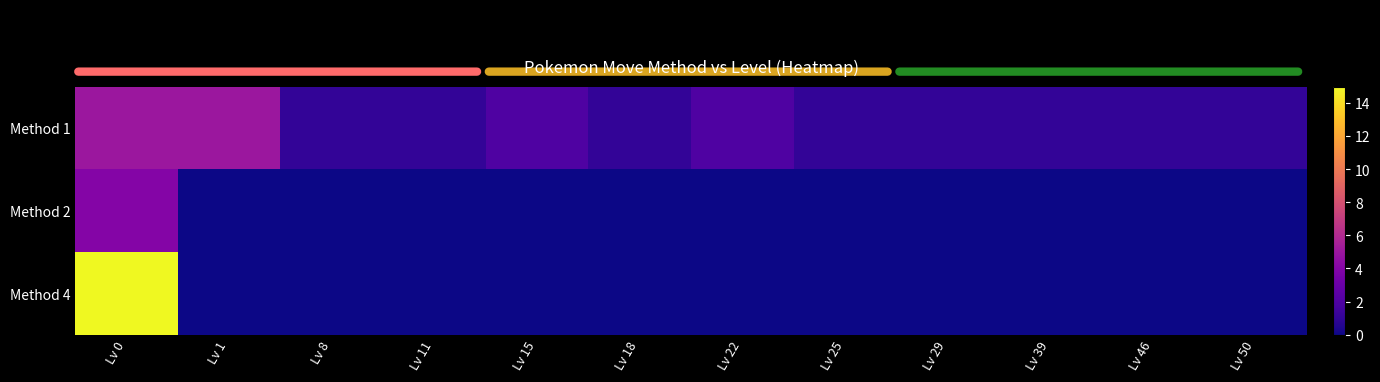

Reading right to left, extract all data points from this chart.

Method 1: Lv 50=1	Lv 46=1	Lv 39=1	Lv 29=1	Lv 25=1	Lv 22=2	Lv 18=1	Lv 15=2	Lv 11=1	Lv 8=1	Lv 1=5	Lv 0=5
Method 2: Lv 50=0	Lv 46=0	Lv 39=0	Lv 29=0	Lv 25=0	Lv 22=0	Lv 18=0	Lv 15=0	Lv 11=0	Lv 8=0	Lv 1=0	Lv 0=4
Method 4: Lv 50=0	Lv 46=0	Lv 39=0	Lv 29=0	Lv 25=0	Lv 22=0	Lv 18=0	Lv 15=0	Lv 11=0	Lv 8=0	Lv 1=0	Lv 0=15